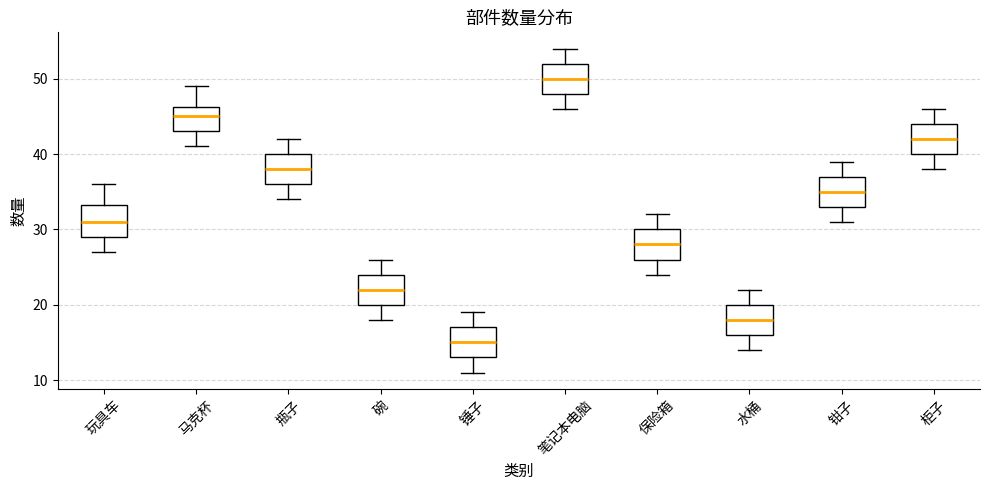

Which box's median line is the highest?

笔记本电脑